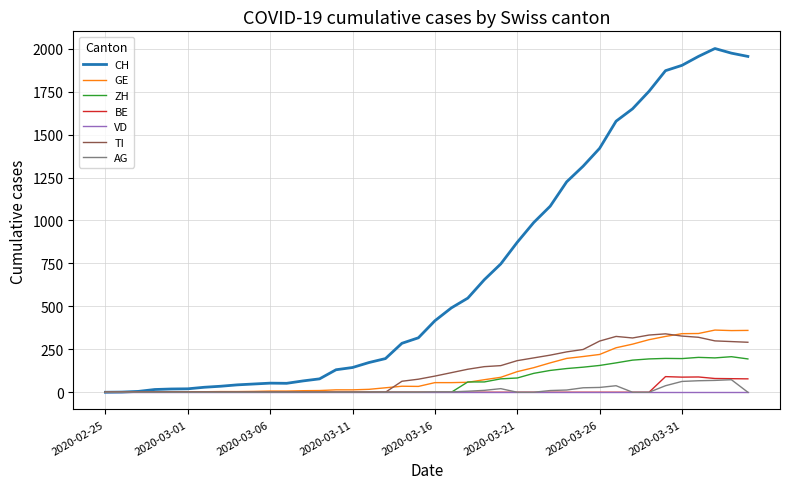

What are all the series names shown in the legend?

CH, GE, ZH, BE, VD, TI, AG